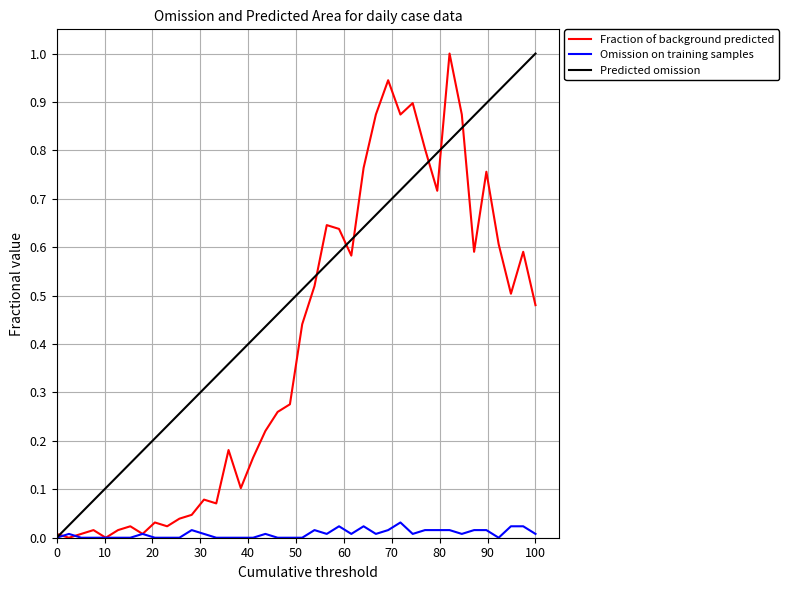

What is the maximum value for Fraction of background predicted?

1.0